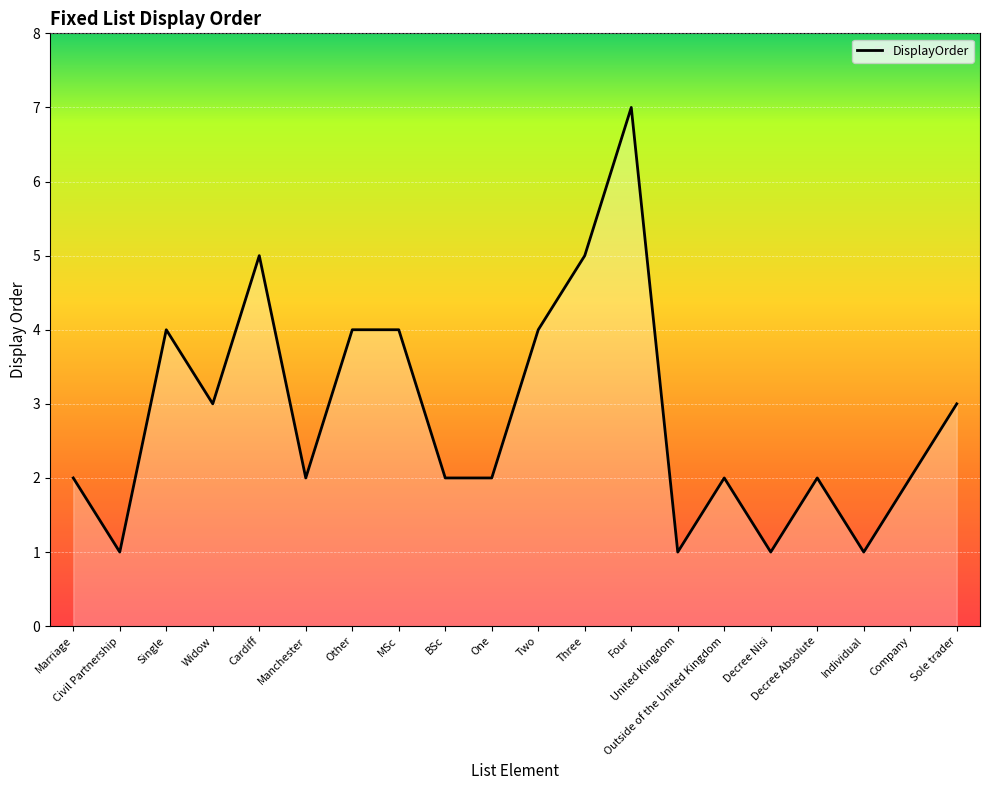

Which has a higher value, Manchester or Individual?

Manchester